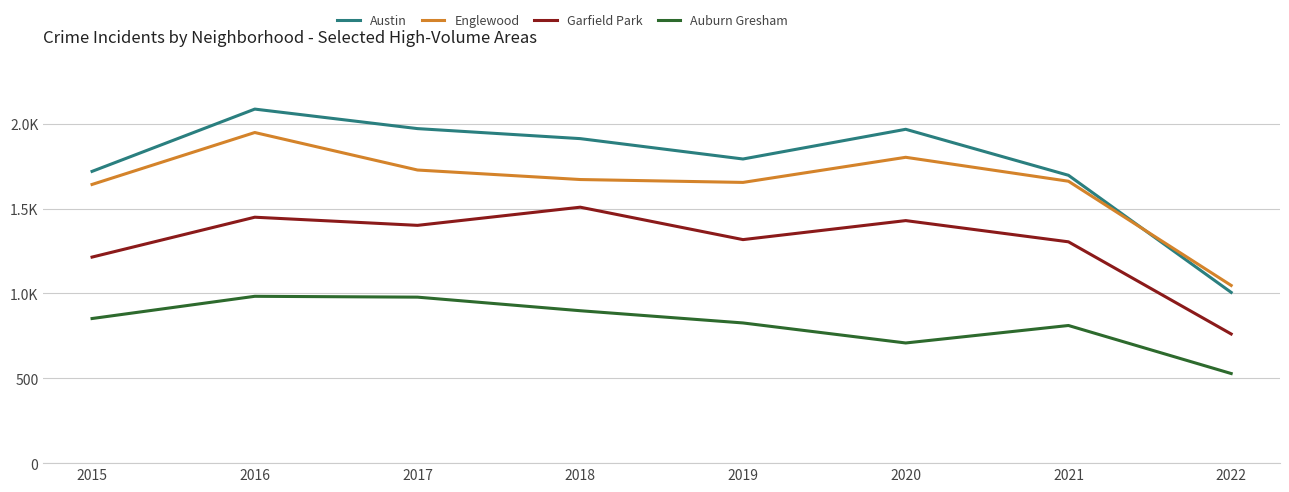

At which label is Auburn Gresham closest to 755?

2020